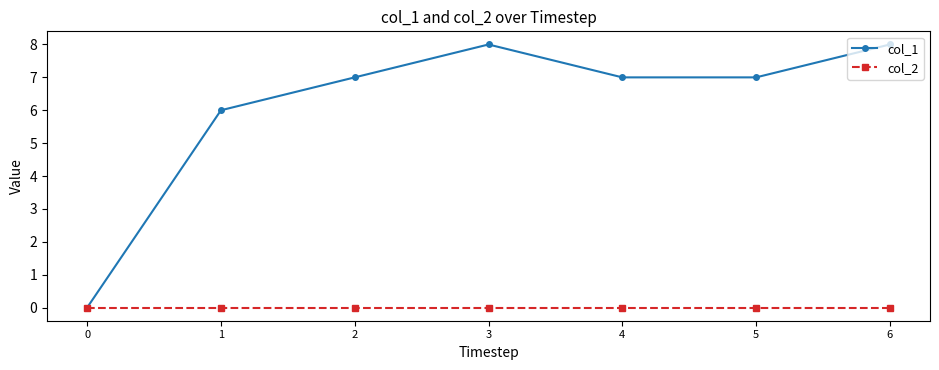

What are all the series names shown in the legend?

col_1, col_2